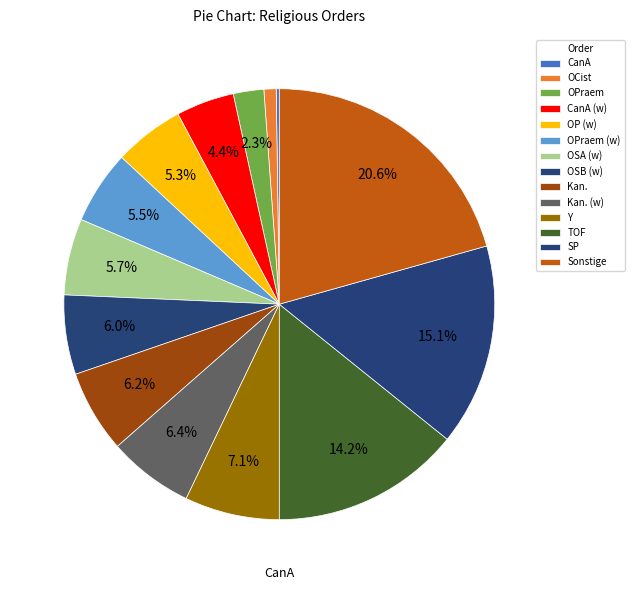

Does Y represent more than half of the total?

No